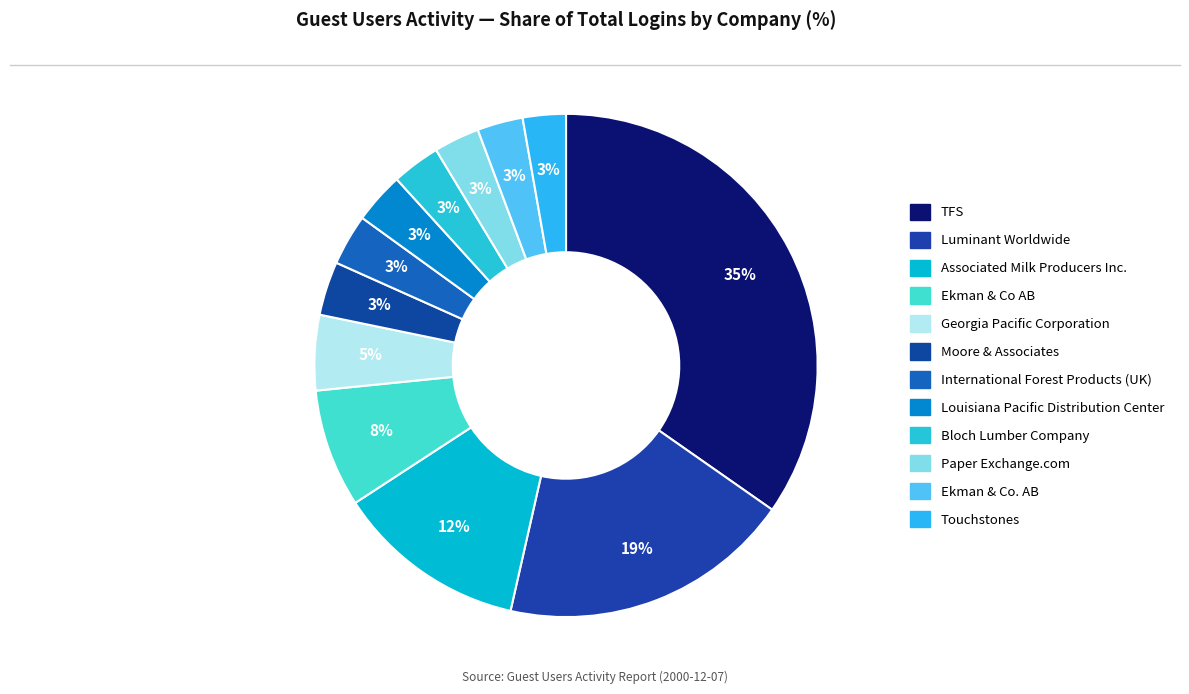

To the nearest percent, what is the average slice percentage?

8%